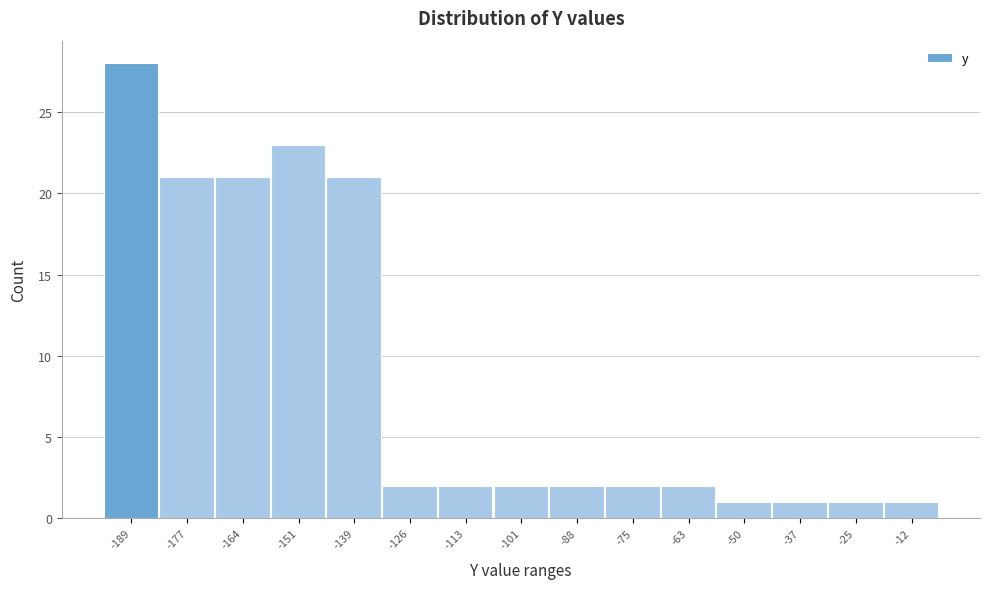

Reading left to right, extract all data points from this chart.

28	21	21	23	21	2	2	2	2	2	2	1	1	1	1